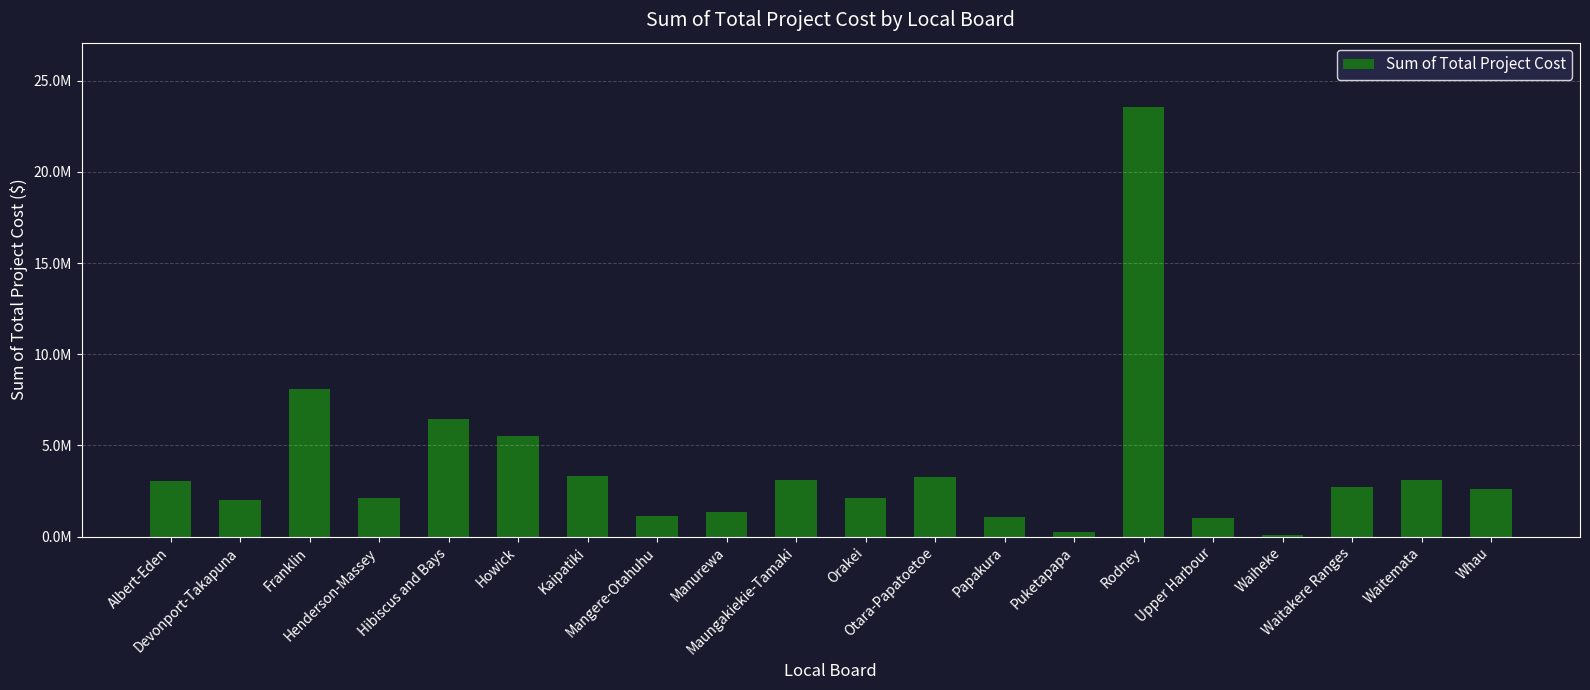

True or false: the data shows 1551722.4 at Waitemata.

False